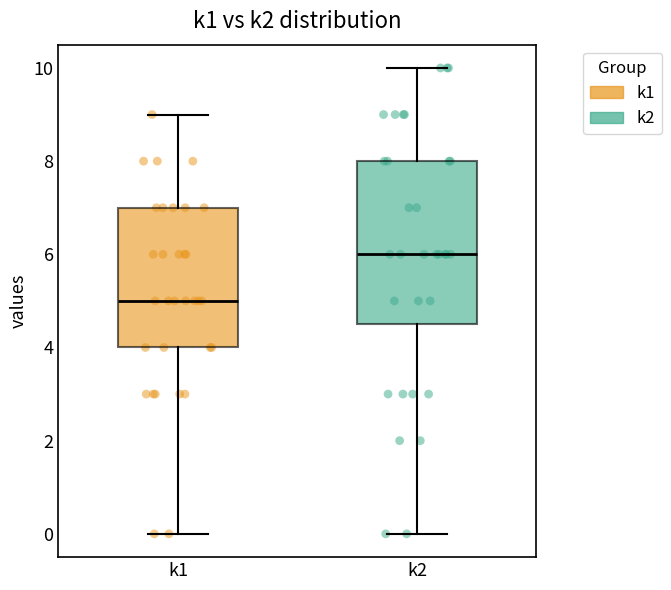

Reading left to right, transcribe this box plot: for each box, give where its median line is, the range the box spans, and where its two whiskers end, as read against the y-axis. The values are not printed on the chart, so give them approximately, as read against the axis.

k1: median 5.0, box 4.0 to 7.0, whiskers 0.0 to 9.0
k2: median 6.0, box 4.6 to 8.0, whiskers 0.0 to 10.0